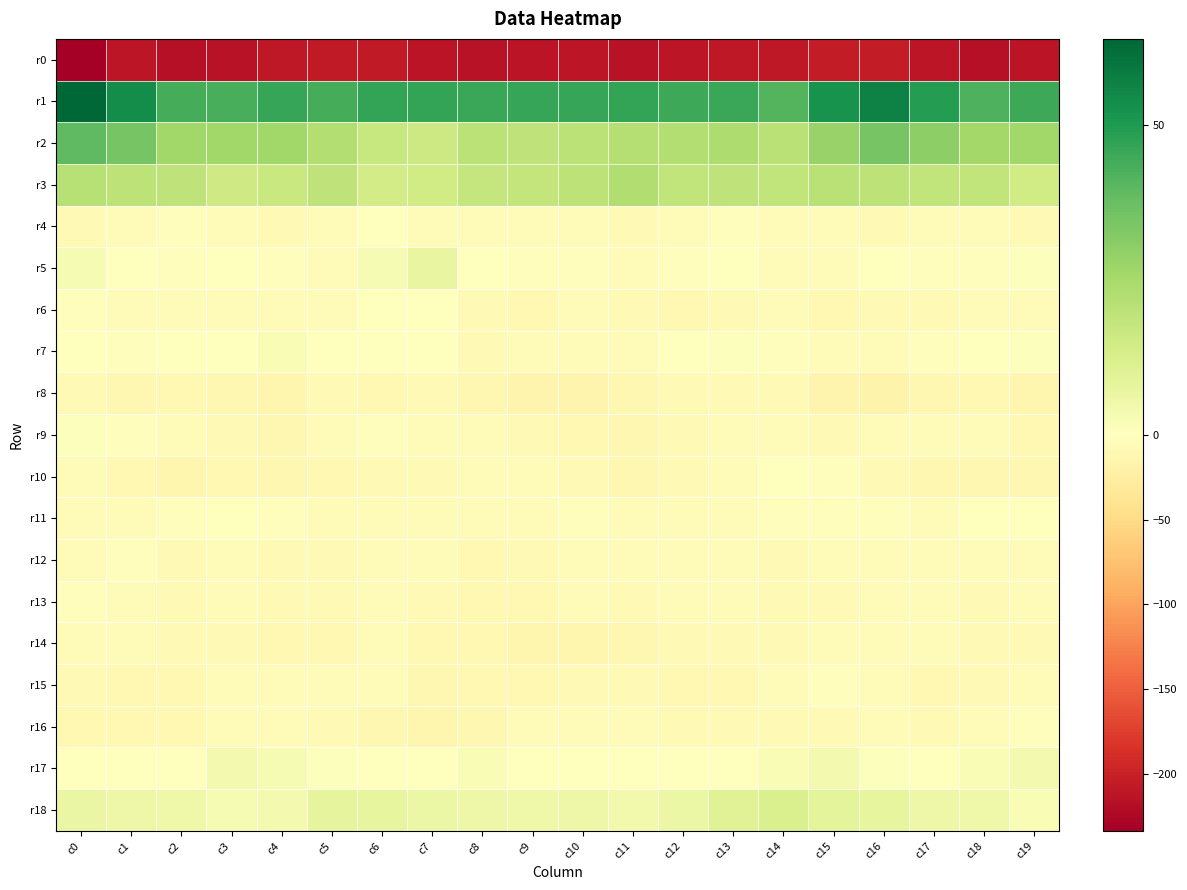

Reading left to right, transcribe all the data shown in this chart.

r0: c0=-233.7	c1=-210.2	c2=-215.6	c3=-214.0	c4=-209.4	c5=-207.2	c6=-207.4	c7=-212.7	c8=-215.4	c9=-212.0	c10=-211.0	c11=-214.7	c12=-211.5	c13=-209.4	c14=-208.4	c15=-206.3	c16=-205.6	c17=-211.7	c18=-215.9	c19=-212.1
r1: c0=63.8	c1=53.4	c2=43.4	c3=43.3	c4=46.0	c5=43.4	c6=46.8	c7=46.7	c8=45.8	c9=46.3	c10=46.2	c11=46.6	c12=44.9	c13=45.9	c14=41.1	c15=52.1	c16=56.8	c17=49.0	c18=42.0	c19=45.1
r2: c0=38.9	c1=34.8	c2=26.2	c3=26.0	c4=26.1	c5=22.0	c6=17.1	c7=15.7	c8=20.4	c9=19.4	c10=20.2	c11=21.8	c12=22.2	c13=23.0	c14=20.6	c15=28.1	c16=34.7	c17=30.2	c18=25.9	c19=26.0
r3: c0=21.1	c1=19.7	c2=19.2	c3=15.3	c4=16.9	c5=19.0	c6=14.1	c7=14.9	c8=17.9	c9=18.4	c10=19.7	c11=22.4	c12=18.7	c13=19.2	c14=18.6	c15=20.5	c16=19.5	c17=18.7	c18=18.6	c19=14.5
r4: c0=-8.4	c1=-6.2	c2=-2.7	c3=-6.6	c4=-8.7	c5=-4.2	c6=-1.6	c7=-6.2	c8=-5.4	c9=-5.4	c10=-5.5	c11=-8.1	c12=-5.8	c13=-3.5	c14=-6.7	c15=-5.1	c16=-8.2	c17=-4.6	c18=-3.7	c19=-7.4
r5: c0=2.6	c1=-0.0	c2=-3.3	c3=-0.4	c4=-2.0	c5=-5.2	c6=2.9	c7=7.0	c8=-0.0	c9=-3.1	c10=-3.3	c11=-5.1	c12=-2.6	c13=-1.1	c14=-3.8	c15=-4.9	c16=-0.9	c17=-1.9	c18=-2.8	c19=0.6
r6: c0=-3.1	c1=-6.9	c2=-6.5	c3=-5.1	c4=-6.8	c5=-4.8	c6=-0.8	c7=-1.0	c8=-8.2	c9=-10.0	c10=-4.3	c11=-7.3	c12=-10.0	c13=-7.6	c14=-7.1	c15=-9.4	c16=-7.7	c17=-8.3	c18=-5.7	c19=-5.6
r7: c0=-1.6	c1=-2.9	c2=-1.6	c3=0.1	c4=2.1	c5=-1.5	c6=0.1	c7=-0.3	c8=-7.7	c9=-6.3	c10=-5.8	c11=-5.2	c12=-1.4	c13=0.8	c14=-2.9	c15=-5.4	c16=-7.0	c17=-3.6	c18=-1.1	c19=0.9
r8: c0=-8.7	c1=-11.7	c2=-9.8	c3=-12.5	c4=-12.9	c5=-8.6	c6=-10.2	c7=-8.8	c8=-12.7	c9=-15.6	c10=-15.2	c11=-12.2	c12=-8.8	c13=-8.1	c14=-8.2	c15=-14.9	c16=-17.0	c17=-12.3	c18=-10.4	c19=-13.2
r9: c0=0.5	c1=-3.0	c2=-4.3	c3=-8.0	c4=-11.2	c5=-5.5	c6=-3.2	c7=-4.6	c8=-5.6	c9=-7.9	c10=-10.3	c11=-12.0	c12=-8.5	c13=-6.4	c14=-5.1	c15=-8.8	c16=-6.5	c17=-4.7	c18=-5.3	c19=-9.5
r10: c0=-6.8	c1=-10.5	c2=-13.2	c3=-10.8	c4=-12.6	c5=-10.9	c6=-8.9	c7=-8.0	c8=-5.8	c9=-6.9	c10=-7.8	c11=-11.5	c12=-8.8	c13=-4.9	c14=-1.6	c15=-3.4	c16=-7.8	c17=-12.5	c18=-12.2	c19=-11.2
r11: c0=-6.8	c1=-4.9	c2=-3.0	c3=-0.5	c4=-2.2	c5=-6.3	c6=-7.0	c7=-6.9	c8=-6.4	c9=-4.1	c10=-3.1	c11=-5.2	c12=-4.0	c13=-3.9	c14=-2.4	c15=-3.6	c16=-3.4	c17=-4.1	c18=-1.7	c19=-1.0
r12: c0=-6.0	c1=-3.6	c2=-7.5	c3=-3.8	c4=-7.3	c5=-9.0	c6=-5.9	c7=-6.7	c8=-9.4	c9=-8.1	c10=-6.3	c11=-6.0	c12=-6.8	c13=-7.1	c14=-8.8	c15=-6.7	c16=-3.9	c17=-4.5	c18=-6.7	c19=-4.0
r13: c0=-3.4	c1=-5.5	c2=-9.1	c3=-6.4	c4=-7.6	c5=-7.4	c6=-6.4	c7=-8.0	c8=-9.3	c9=-9.6	c10=-6.3	c11=-7.5	c12=-7.1	c13=-6.9	c14=-8.0	c15=-8.1	c16=-5.9	c17=-7.0	c18=-8.3	c19=-5.9
r14: c0=-6.7	c1=-6.8	c2=-7.7	c3=-7.5	c4=-9.4	c5=-10.2	c6=-6.5	c7=-9.6	c8=-9.2	c9=-12.9	c10=-13.4	c11=-12.7	c12=-7.9	c13=-8.4	c14=-8.0	c15=-6.9	c16=-6.3	c17=-6.4	c18=-7.4	c19=-7.6
r15: c0=-8.4	c1=-10.7	c2=-10.1	c3=-6.1	c4=-5.3	c5=-6.0	c6=-7.3	c7=-11.7	c8=-10.0	c9=-9.3	c10=-8.3	c11=-8.6	c12=-10.4	c13=-9.6	c14=-5.0	c15=-2.7	c16=-4.3	c17=-10.4	c18=-8.0	c19=-5.7
r16: c0=-10.5	c1=-9.2	c2=-9.2	c3=-3.8	c4=-4.8	c5=-9.1	c6=-11.0	c7=-13.8	c8=-11.0	c9=-5.3	c10=-4.7	c11=-7.0	c12=-8.2	c13=-8.3	c14=-8.6	c15=-8.4	c16=-6.2	c17=-9.0	c18=-6.9	c19=-3.2
r17: c0=-0.6	c1=-1.5	c2=0.1	c3=3.7	c4=2.9	c5=0.8	c6=0.4	c7=0.2	c8=2.1	c9=-0.8	c10=0.1	c11=0.4	c12=-0.5	c13=-0.5	c14=2.2	c15=3.8	c16=0.9	c17=-0.9	c18=2.1	c19=3.8
r18: c0=6.7	c1=6.0	c2=5.5	c3=2.7	c4=3.7	c5=8.4	c6=7.9	c7=6.5	c8=5.6	c9=5.0	c10=5.9	c11=4.1	c12=6.2	c13=10.0	c14=12.0	c15=8.8	c16=7.6	c17=5.9	c18=5.0	c19=2.3